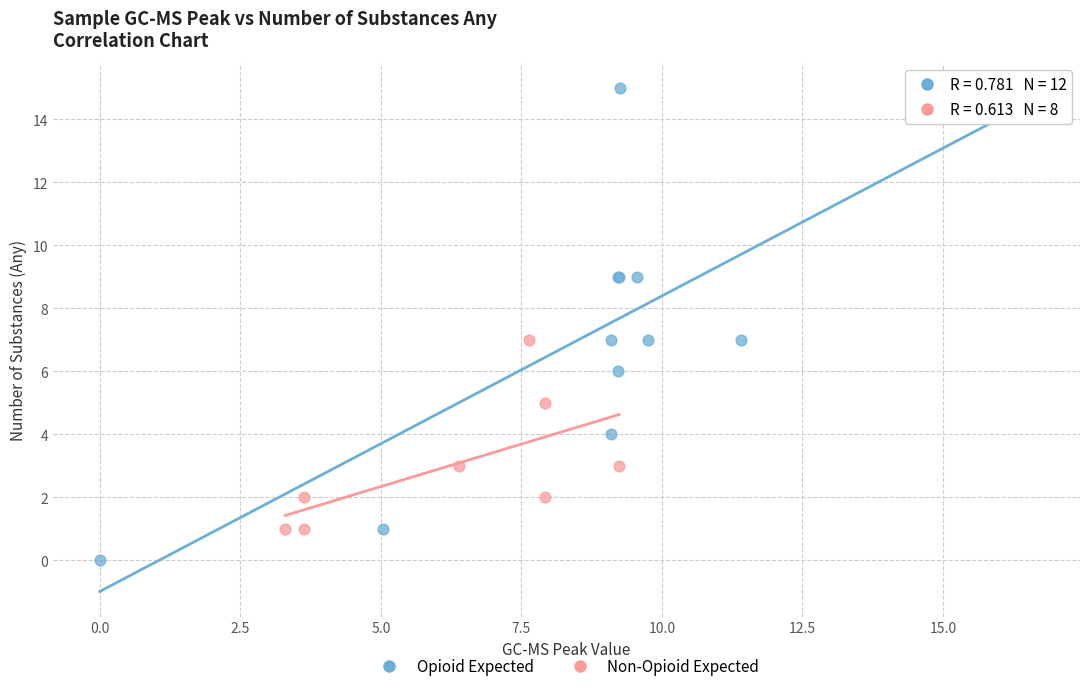

Which series contains the highest Y value?

Opioid Expected